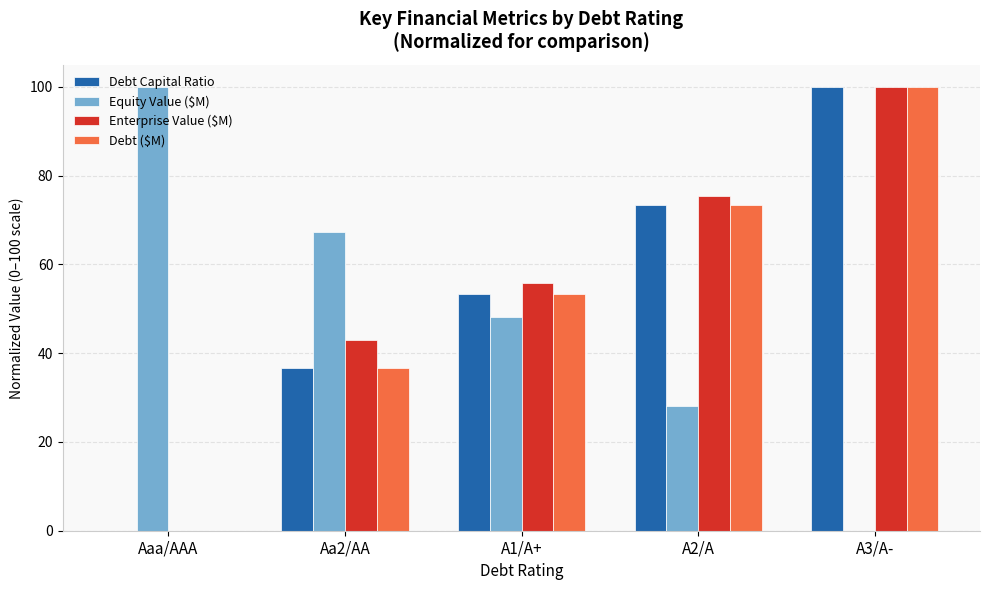

Are the bars grouped side by side (vs. stacked)?

Yes